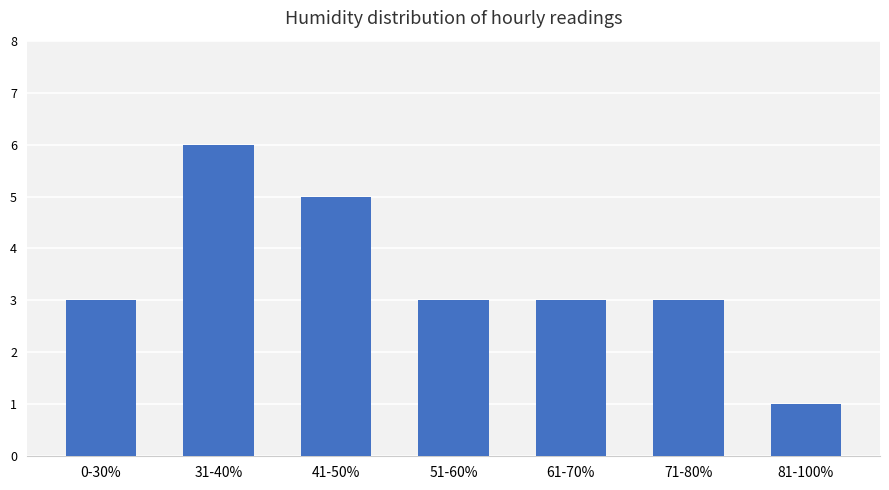

What is the ratio of the value at 51-60% to the value at 71-80%?

1.0